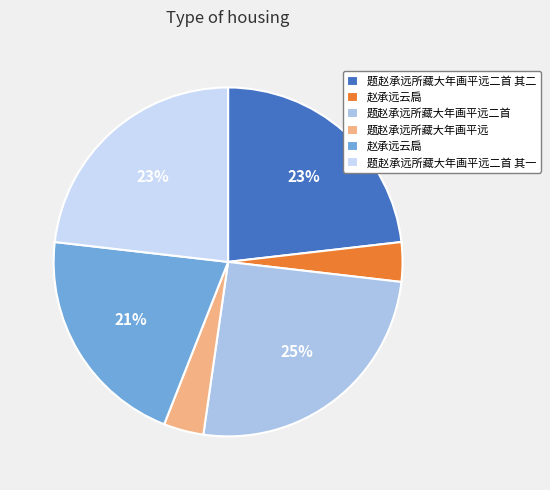

Is there a majority slice in this chart?

No